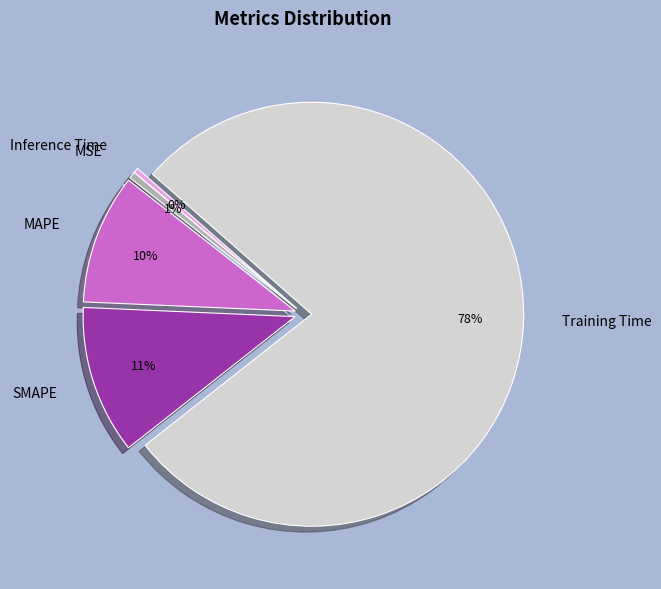

How many slices are in this pie chart?

5